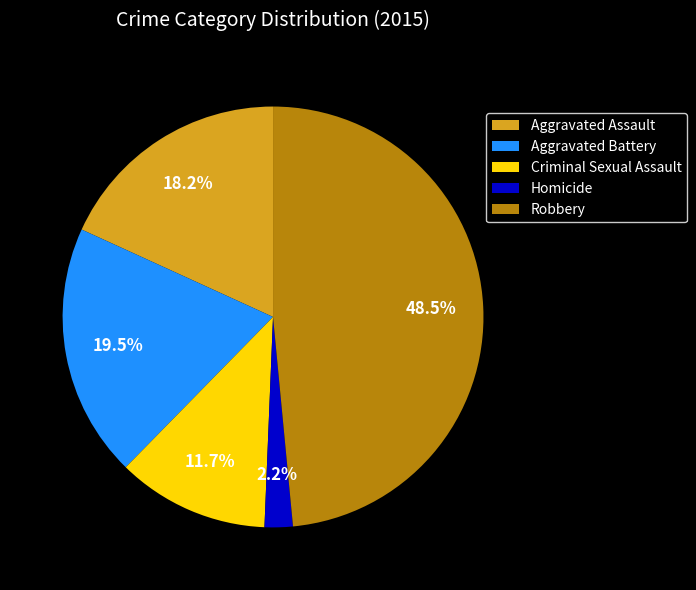

Does Aggravated Assault account for over 50% of the chart?

No